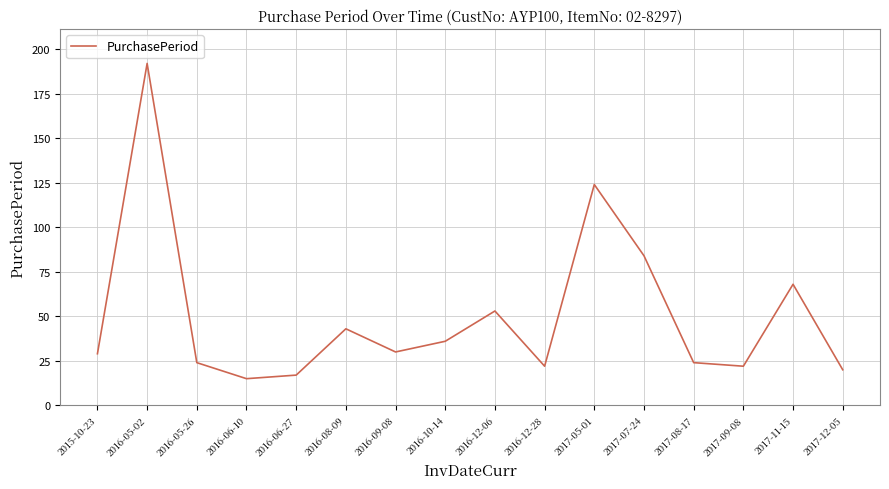

What is the ratio of the value at 2017-12-05 to the value at 2016-05-26?

0.8